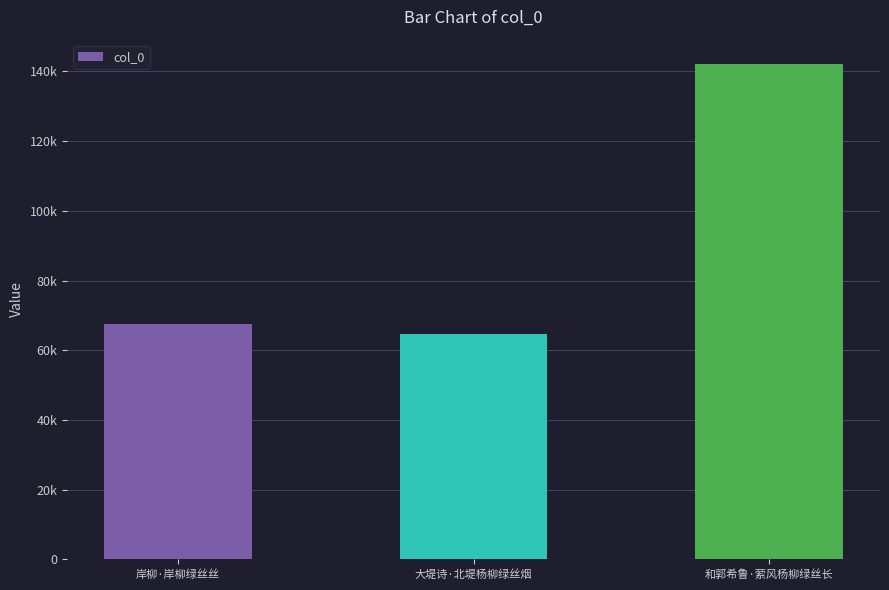

What is the maximum value shown in the chart?

142011